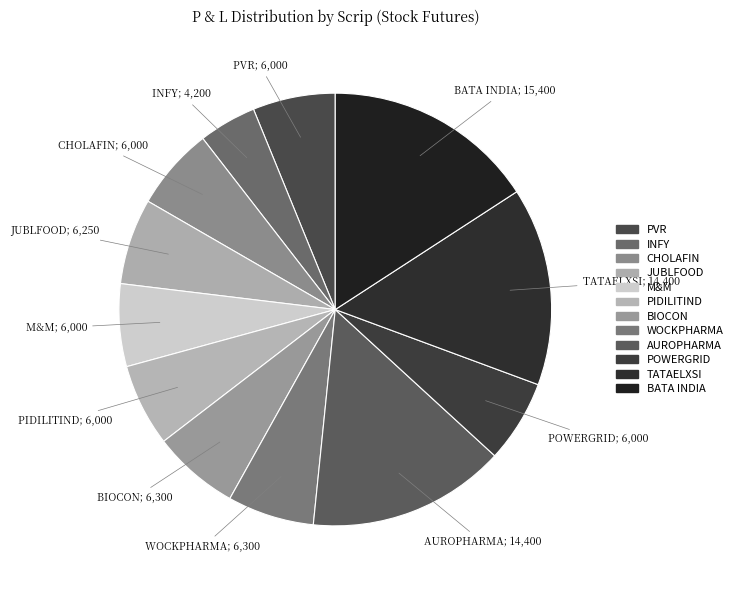

To the nearest percent, what portion does JUBLFOOD represent?

6%